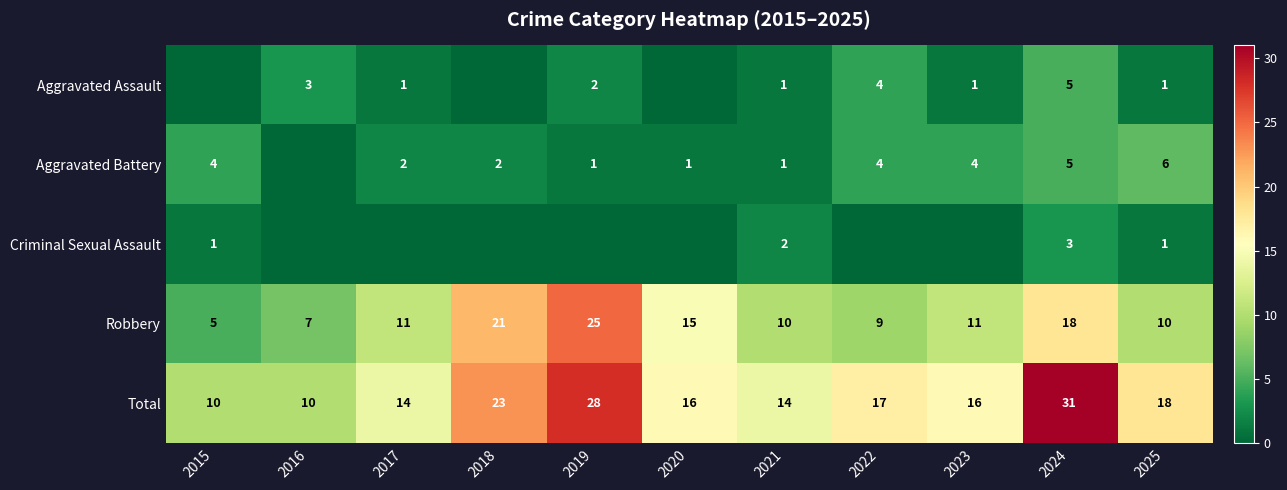

Count the number of data series in this chart.

5